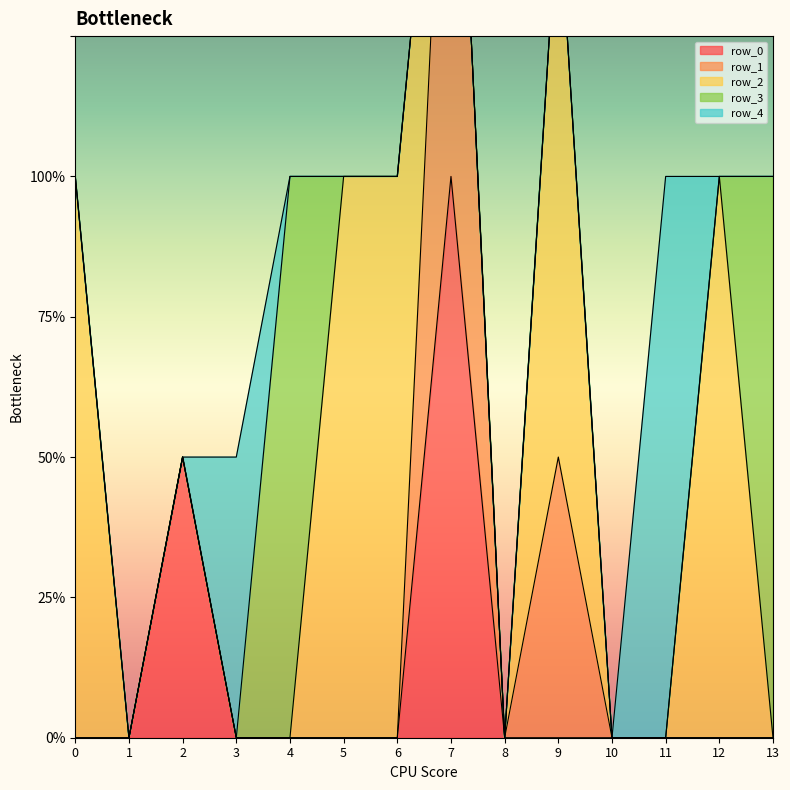

At 5, list the series in order from smallest to largest.

row_0, row_1, row_3, row_4, row_2